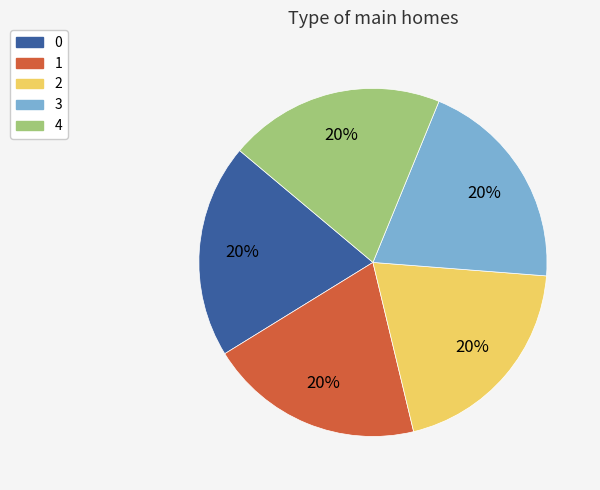

Is there any slice that represents more than half of the pie?

No